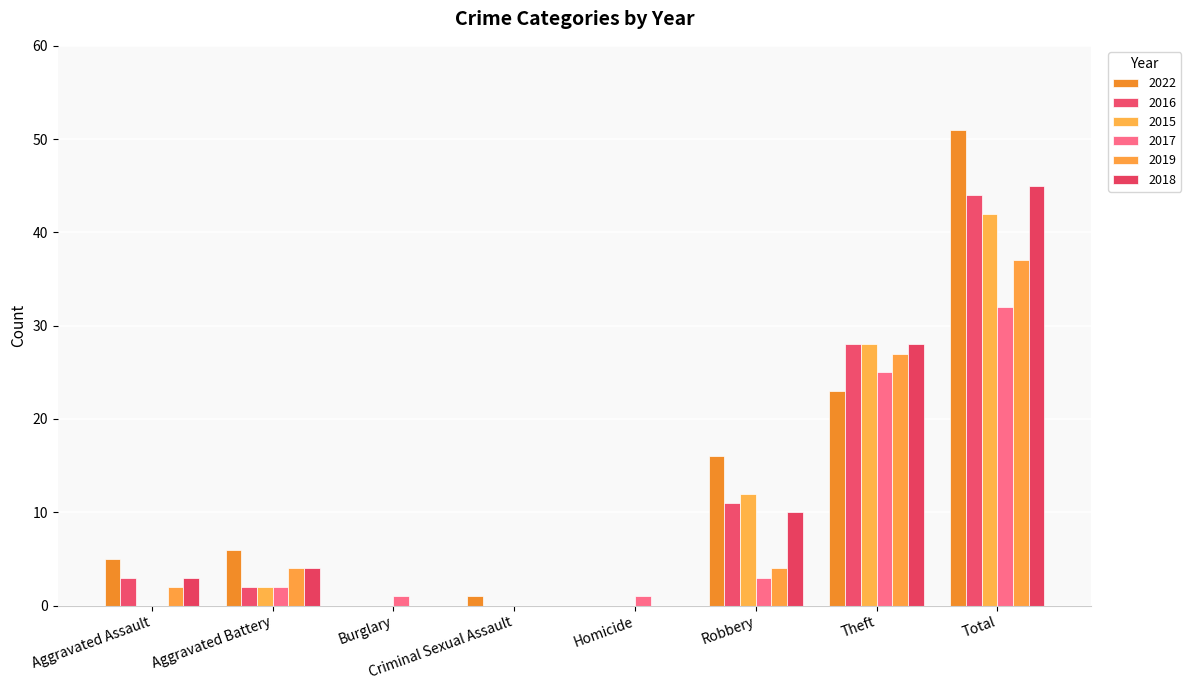

What is the difference between the 2019 values at Total and Theft?

10